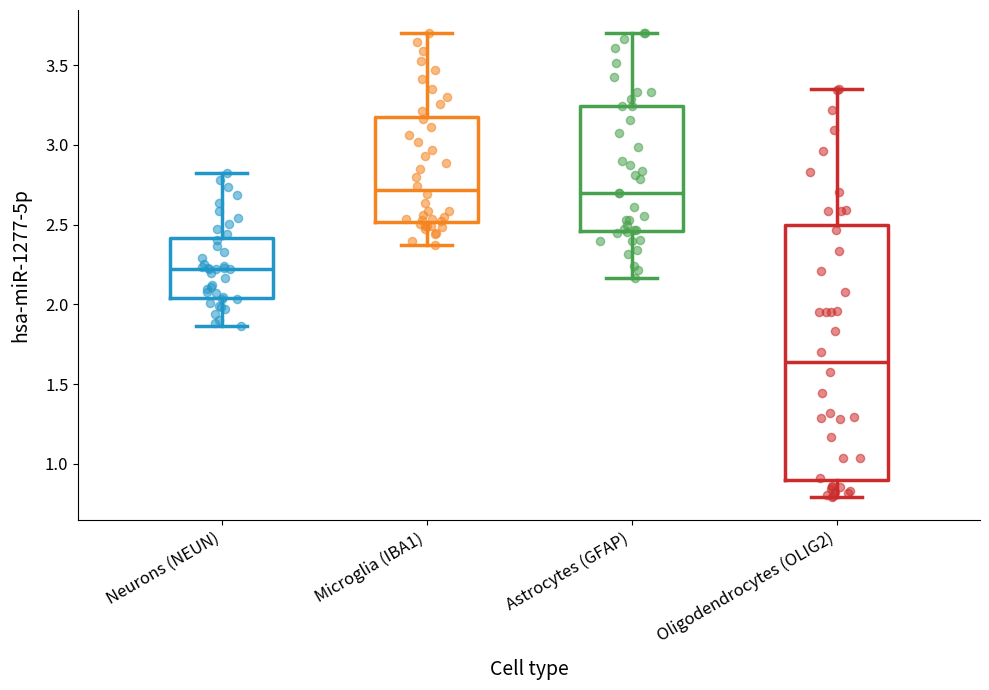

Reading left to right, transcribe this box plot: for each box, give where its median line is, the range the box spans, and where its two whiskers end, as read against the y-axis. The values are not printed on the chart, so give them approximately, as read against the axis.

Neurons (NEUN): median 2.20, box 2.05 to 2.40, whiskers 1.85 to 2.80
Microglia (IBA1): median 2.70, box 2.50 to 3.20, whiskers 2.35 to 3.70
Astrocytes (GFAP): median 2.70, box 2.45 to 3.25, whiskers 2.15 to 3.70
Oligodendrocytes (OLIG2): median 1.65, box 0.90 to 2.50, whiskers 0.80 to 3.35